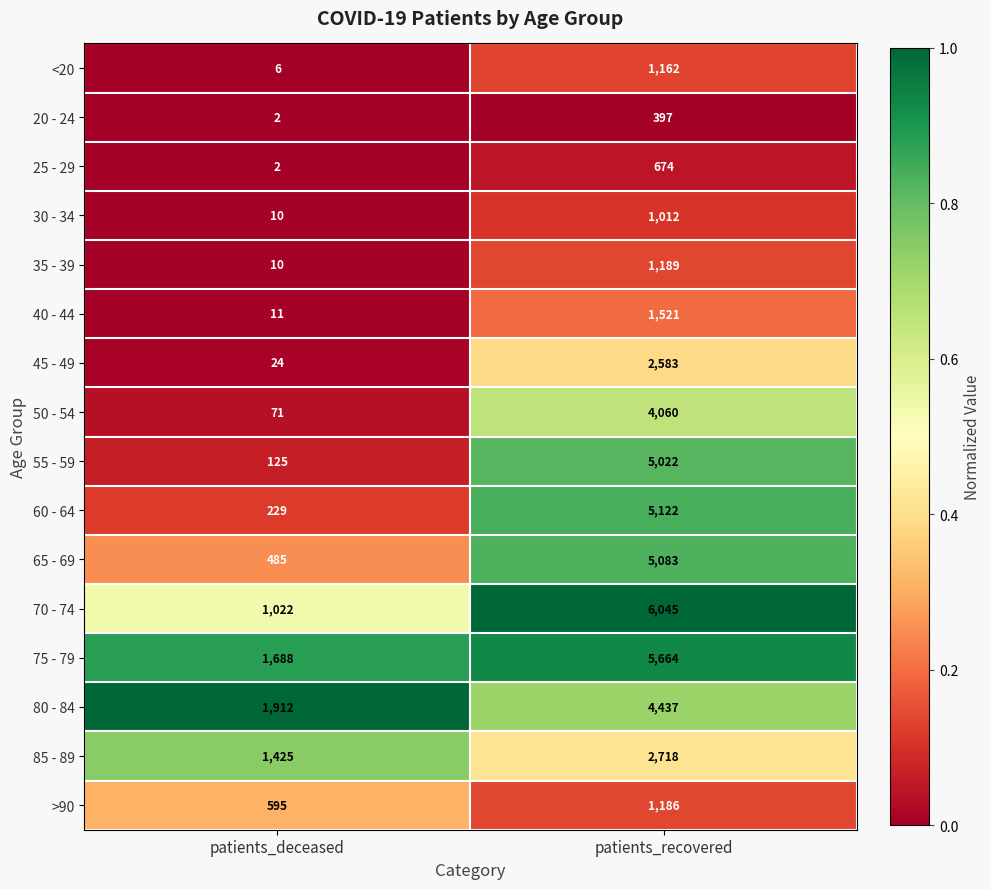

What is the maximum value shown in the chart?

6045